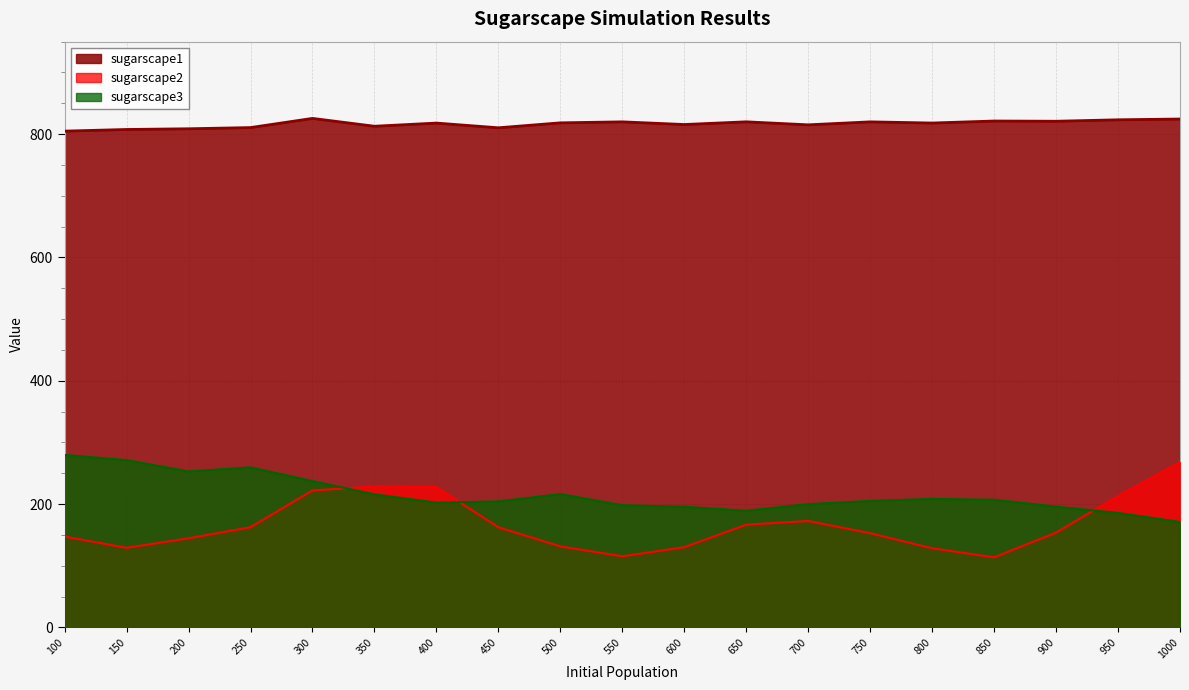

What is the difference between the highest and lowest values at 850?

707.7